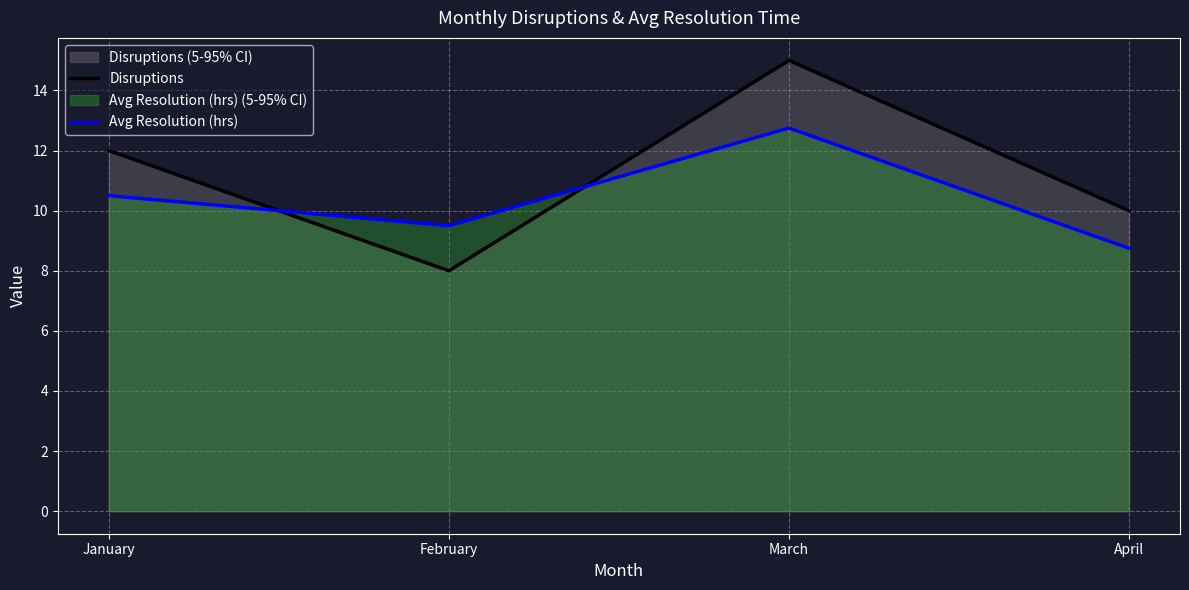

List the series in order of their peak value, lowest first.

Avg Resolution (hrs), Disruptions